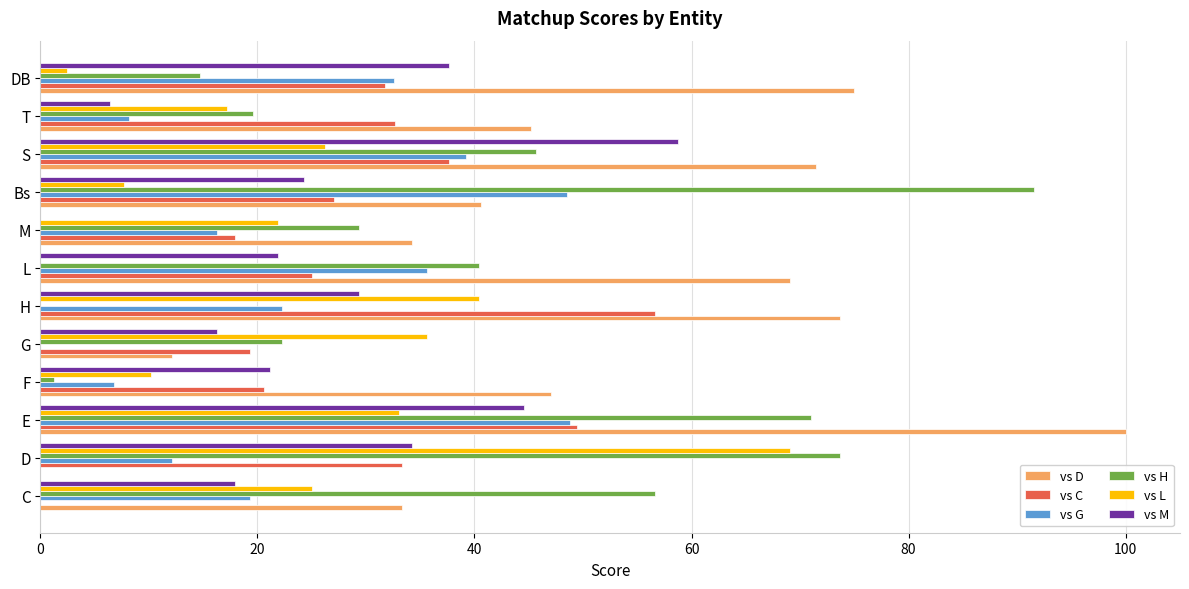

Which series changed the most between M and DB?

vs D